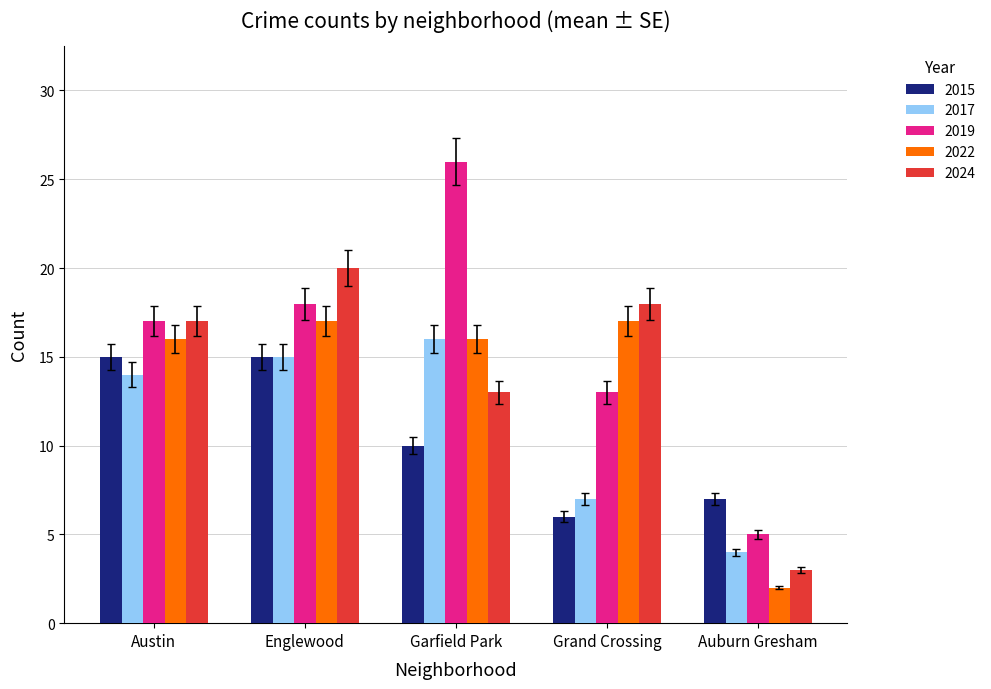

Which series changed the most between Englewood and Garfield Park?

2019